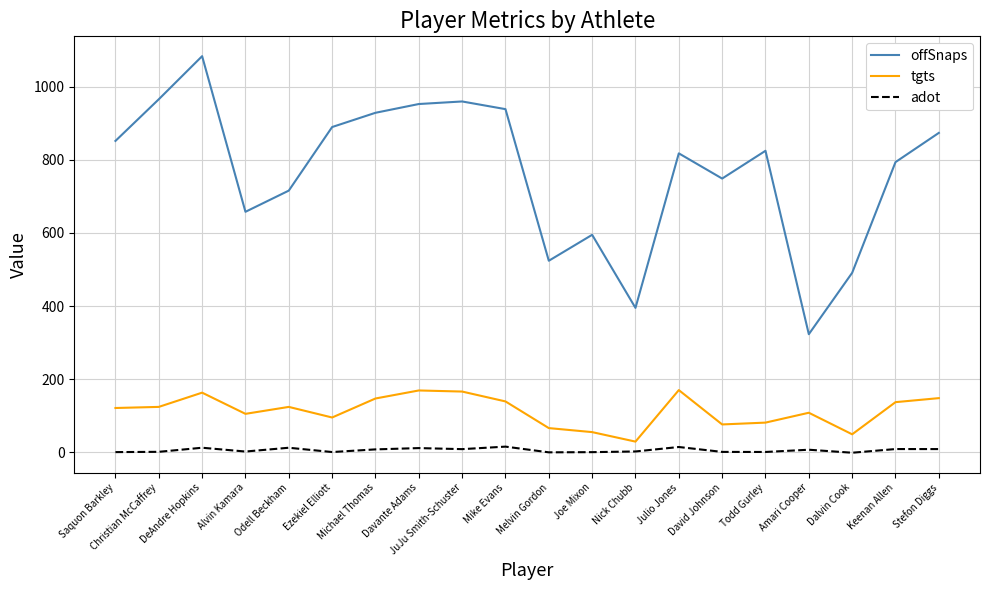

Rank the series at David Johnson from lowest to highest value.

adot, tgts, offSnaps